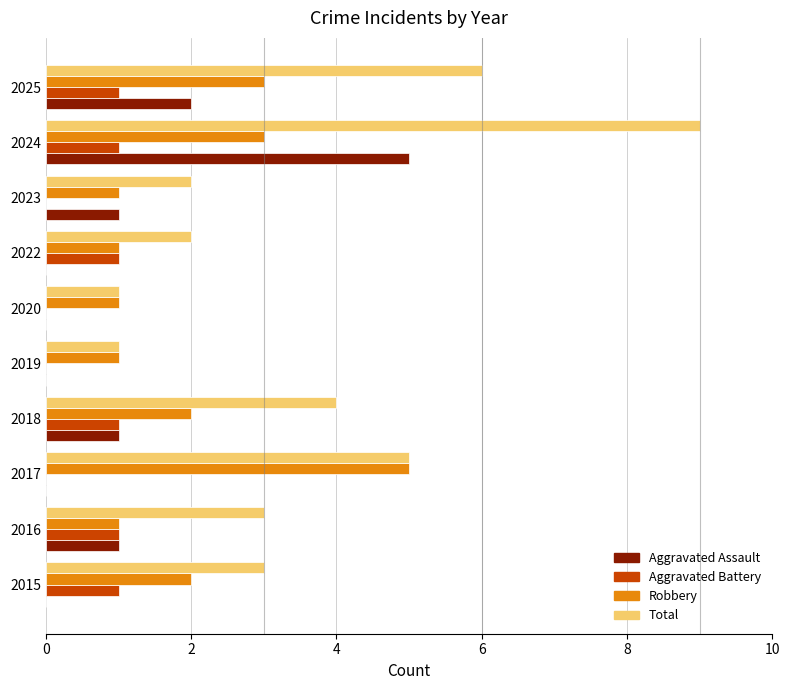

What is the average value of the Total series?

4